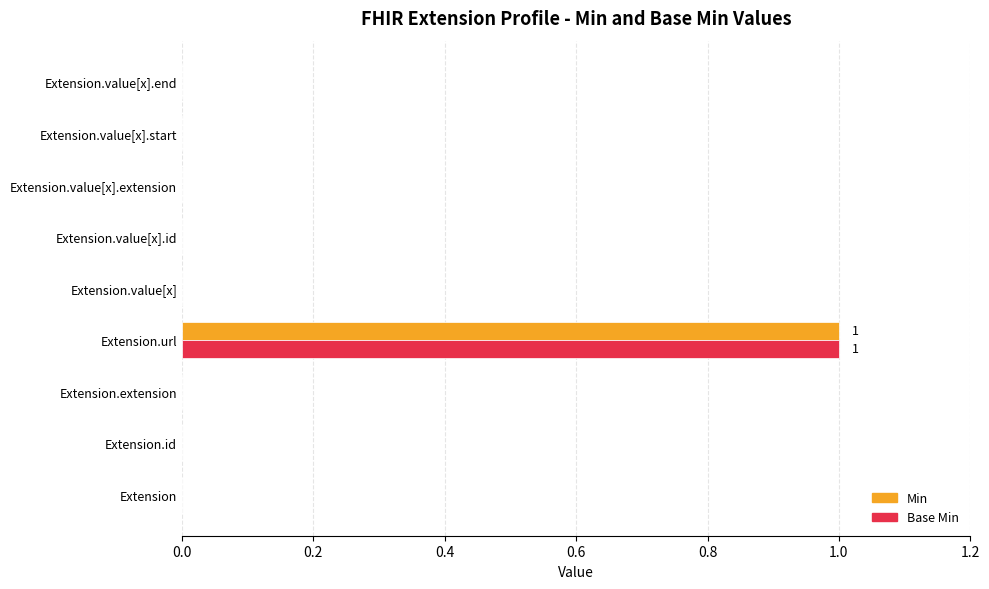

At which category does the chart reach its peak across all series?

Extension.url